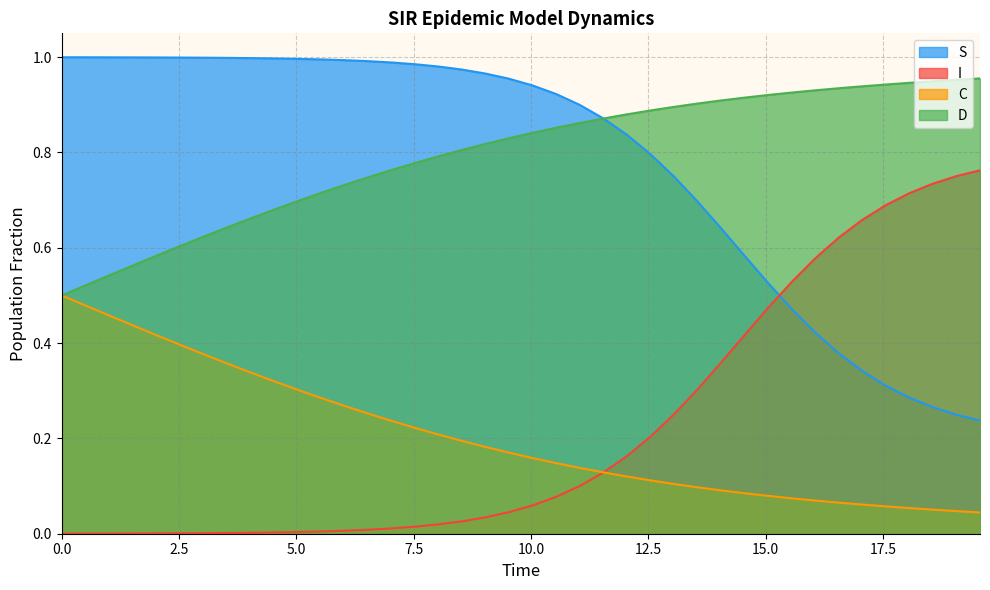

True or false: D and S cross at least once.

True